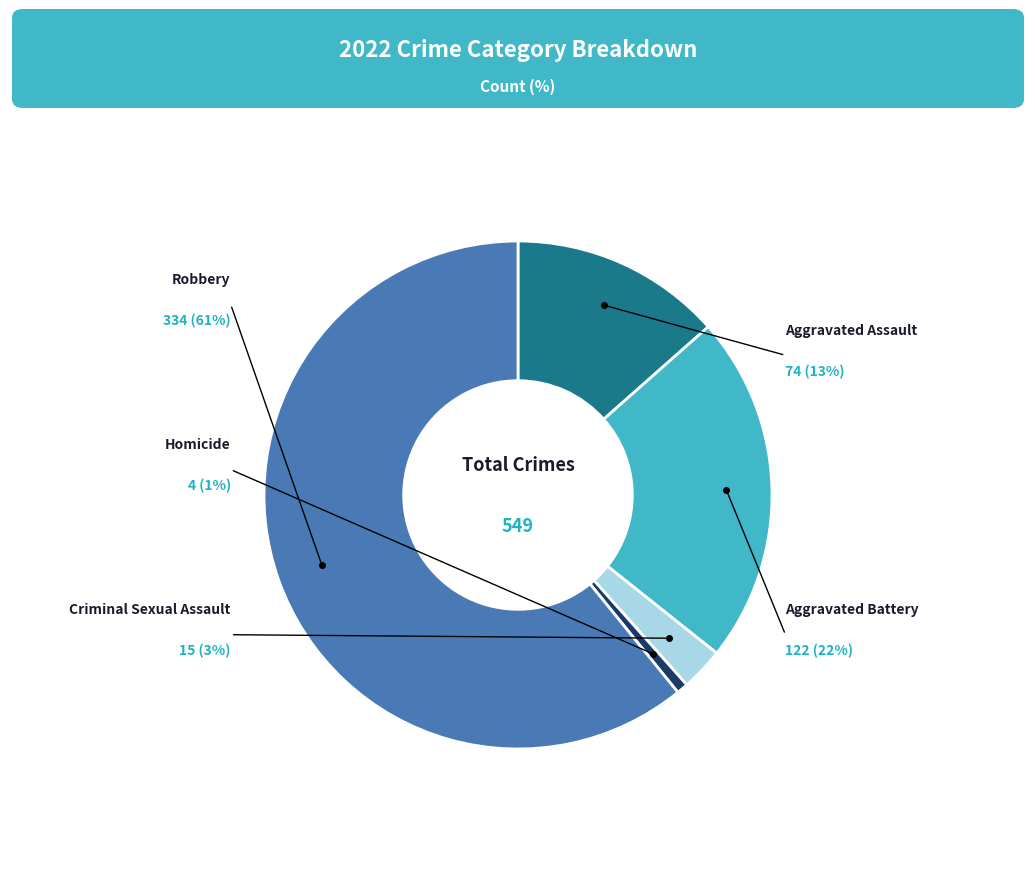

To the nearest percent, what is the difference between the largest and smallest slice percentages?

60%